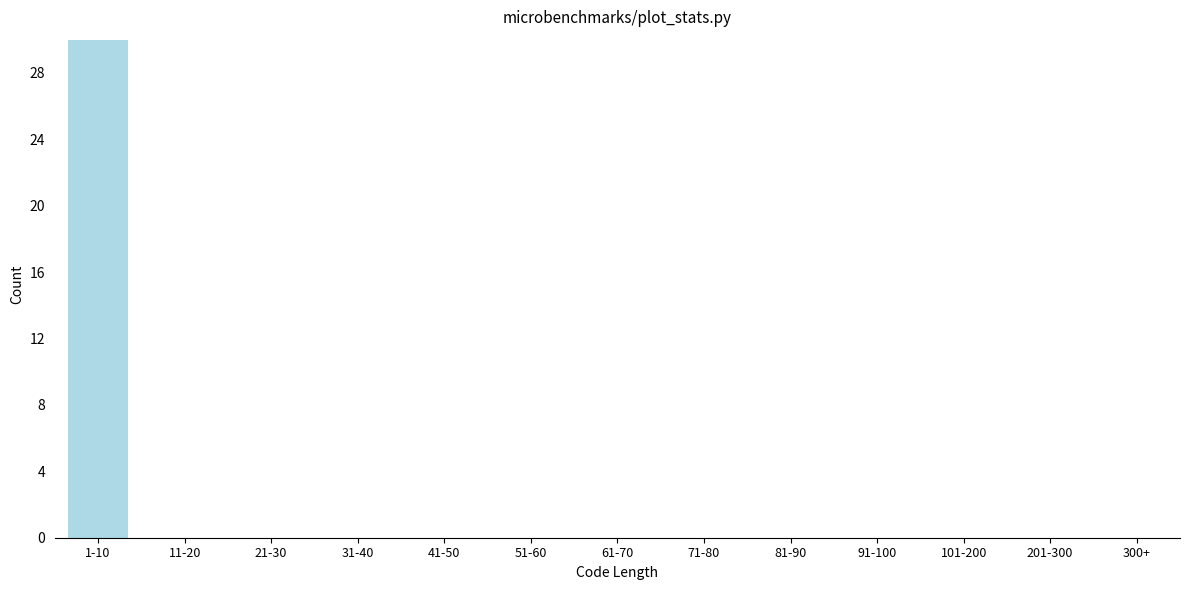

Reading left to right, what are all the values shown in this chart?

1-10=30	11-20=0	21-30=0	31-40=0	41-50=0	51-60=0	61-70=0	71-80=0	81-90=0	91-100=0	101-200=0	201-300=0	300+=0